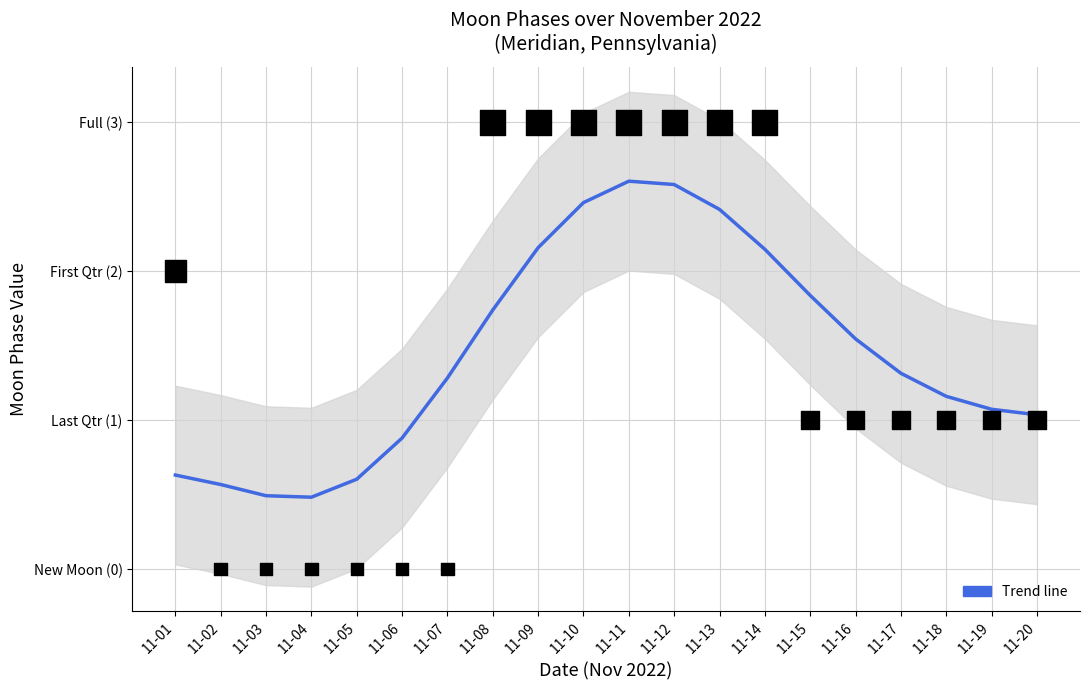

Which series contains the highest Y value?

Moon Phases (daily)